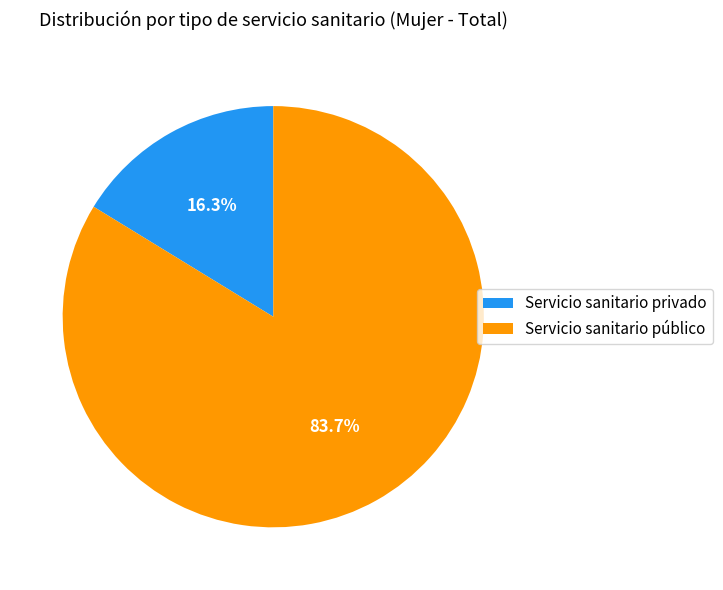

What is the total percentage of Servicio sanitario público and Servicio sanitario privado?

100.0%